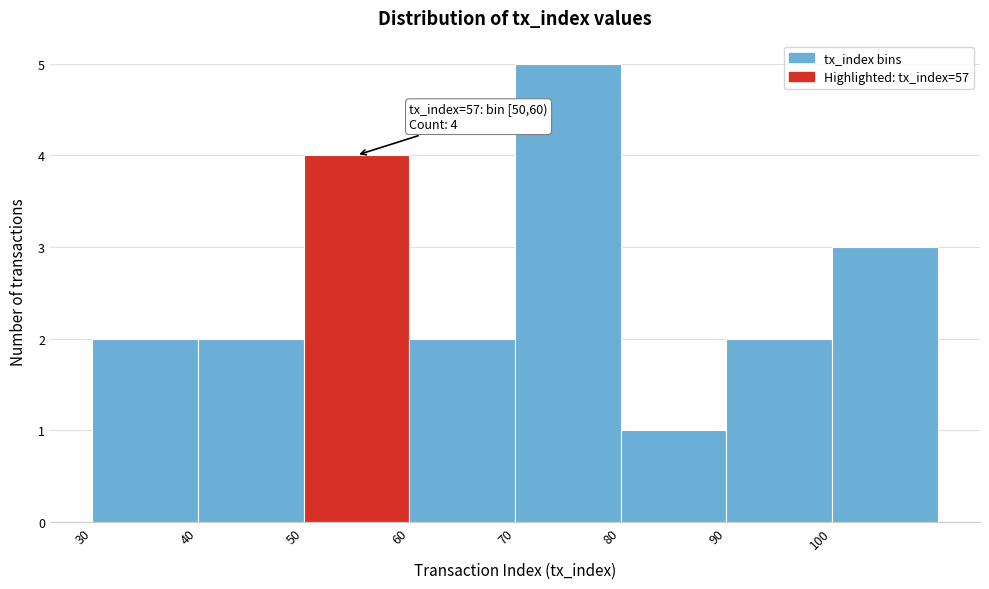

Over which range of the x-axis is the bar tallest?

70 to 80